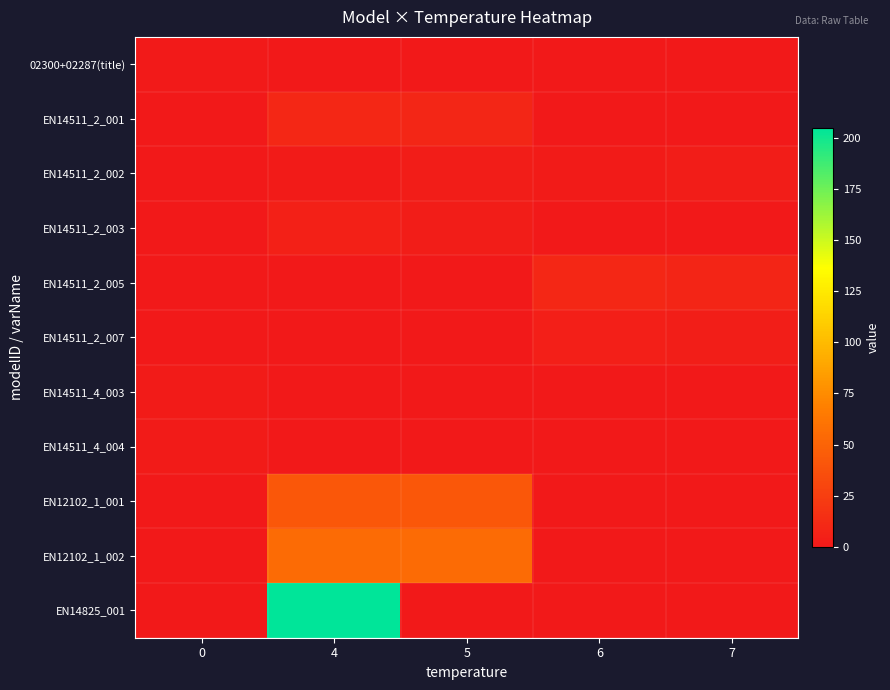

Reading right to left, transcribe all the data shown in this chart.

02300+02287(title): 7=0.0	6=0.0	5=0.0	4=0.0	0=1.0
EN14511_2_001: 7=0.0	6=0.0	5=9.5	4=10.0	0=0.0
EN14511_2_002: 7=2.5	6=2.1	5=3.1	4=2.0	0=0.0
EN14511_2_003: 7=0.0	6=0.0	5=3.1	4=5.0	0=0.0
EN14511_2_005: 7=8.2	6=10.0	5=0.0	4=0.0	0=0.0
EN14511_2_007: 7=3.3	6=4.8	5=0.0	4=0.0	0=0.0
EN14511_4_003: 7=0.0	6=0.0	5=0.0	4=0.0	0=2.0
EN14511_4_004: 7=0.0	6=0.0	5=0.0	4=0.0	0=2.0
EN12102_1_001: 7=0.0	6=0.0	5=42.0	4=42.0	0=0.0
EN12102_1_002: 7=0.0	6=0.0	5=55.0	4=55.0	0=0.0
EN14825_001: 7=0.0	6=0.0	5=0.0	4=205.0	0=0.0